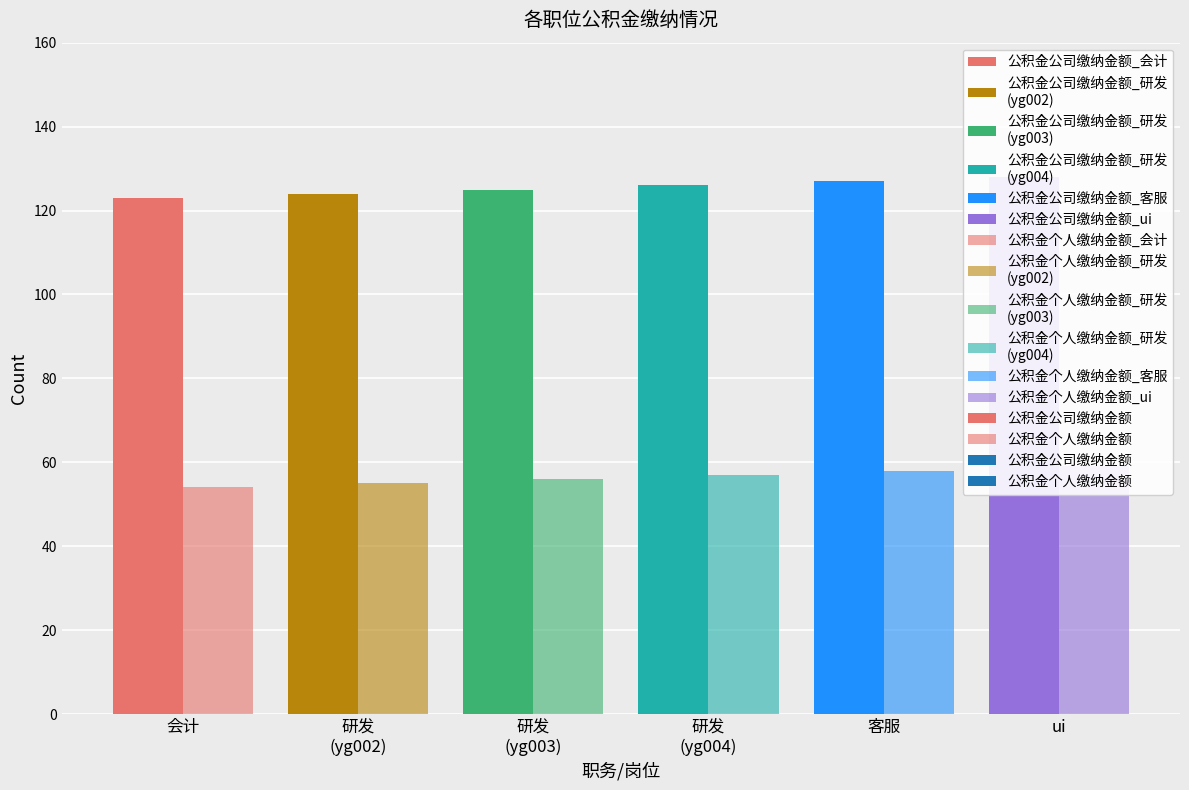

Reading left to right, what are all the values shown in this chart?

公积金公司缴纳金额: 会计=123	研发
(yg002)=124	研发
(yg003)=125	研发
(yg004)=126	客服=127	ui=128
公积金个人缴纳金额: 会计=54	研发
(yg002)=55	研发
(yg003)=56	研发
(yg004)=57	客服=58	ui=59